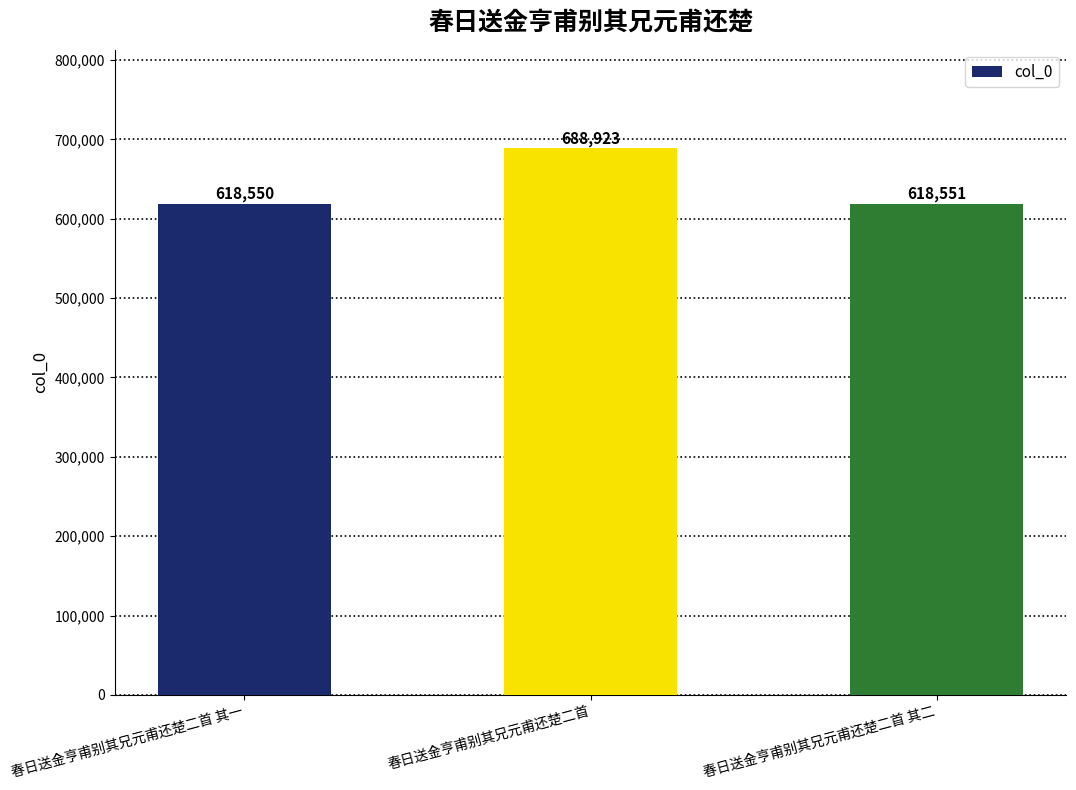

Reading right to left, transcribe all the data shown in this chart.

春日送金亨甫别其兄元甫还楚二首 其二=618551	春日送金亨甫别其兄元甫还楚二首=688923	春日送金亨甫别其兄元甫还楚二首 其一=618550